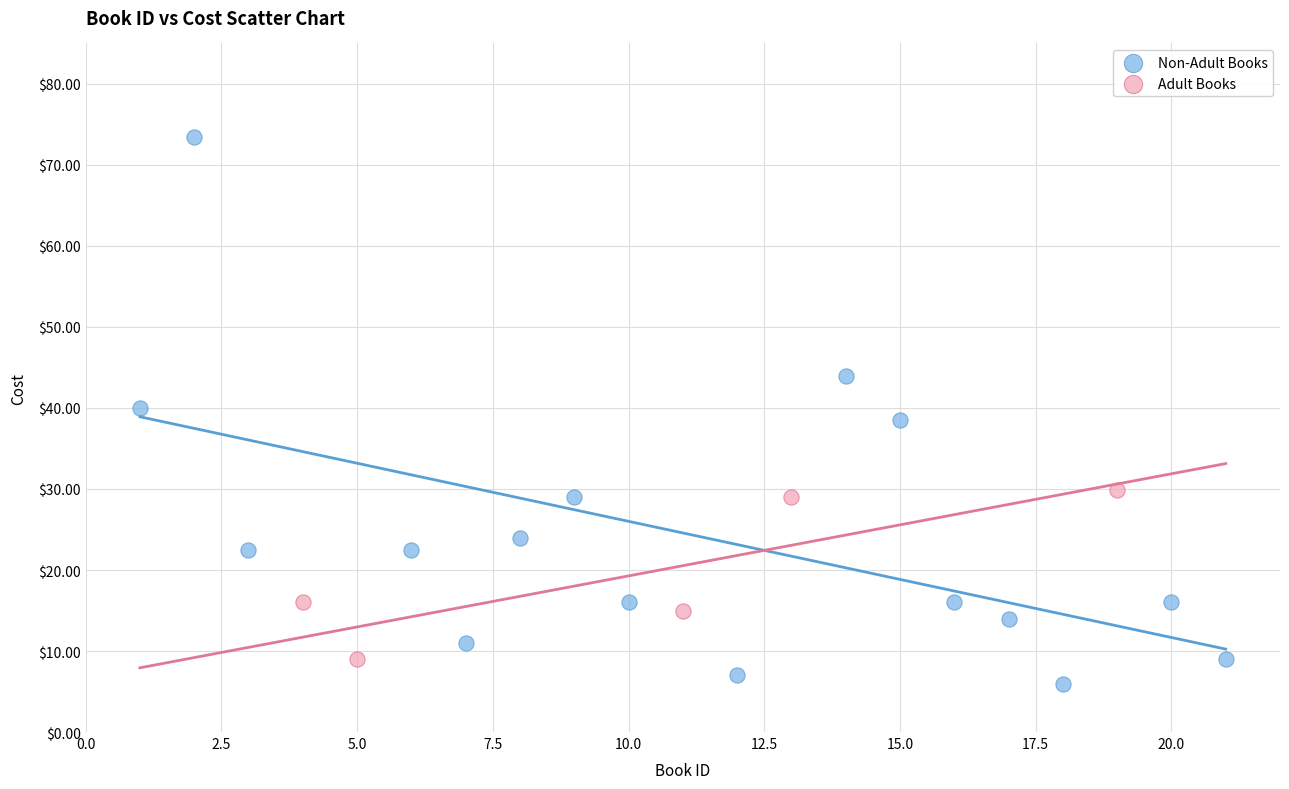

Which series reaches the maximum Y coordinate?

Non-Adult Books